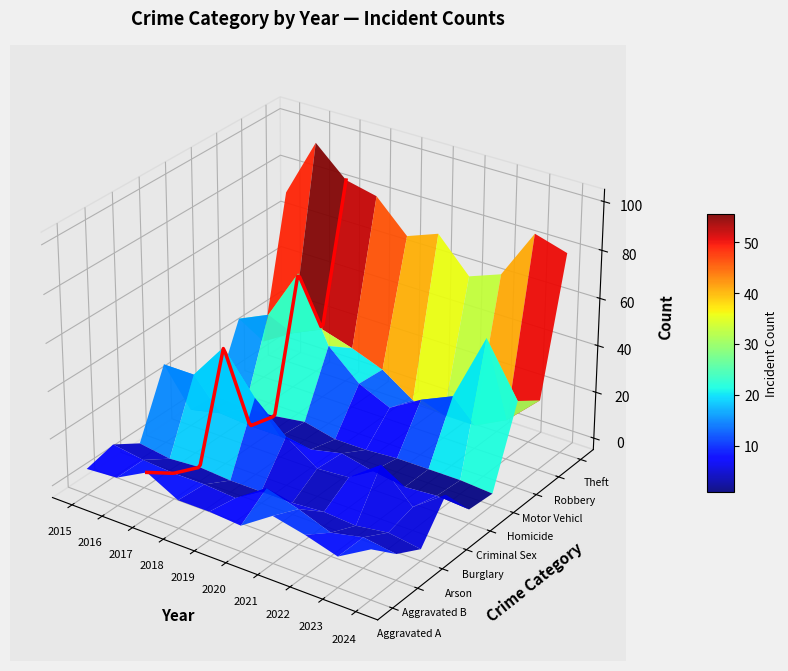

Reading left to right, transcribe all the data shown in this chart.

Aggravated Assault: 6	7	14	7	7	6	15	12	8	16
Aggravated Battery: 9	7	6	6	5	14	10	5	8	6
Arson: 2	0	1	0	0	0	1	0	2	0
Burglary: 29	29	45	28	16	7	8	18	5	15
Criminal Sexual Assault: 2	5	4	4	3	6	3	1	2	1
Homicide: 1	0	1	3	0	0	1	1	1	0
Motor Vehicle Theft: 28	34	56	29	17	11	19	25	54	32
Robbery: 11	19	25	21	16	7	5	5	12	25
Theft: 70	95	83	80	67	72	58	63	84	80